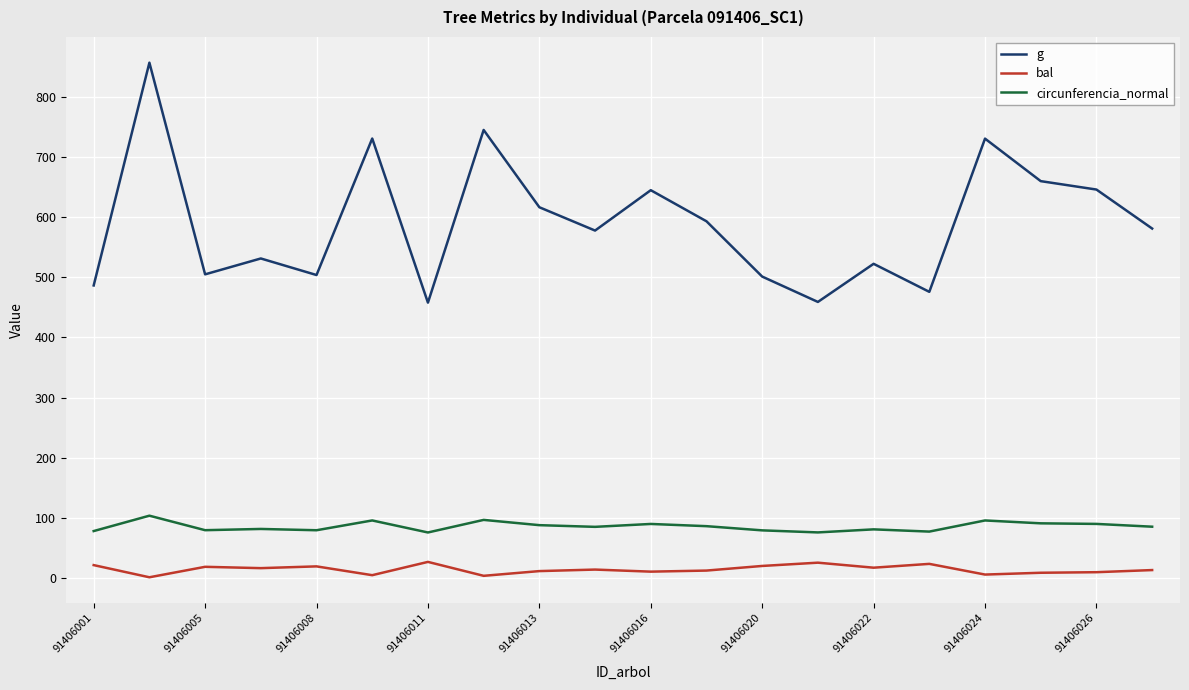

Which series has the largest total across all categories?

g